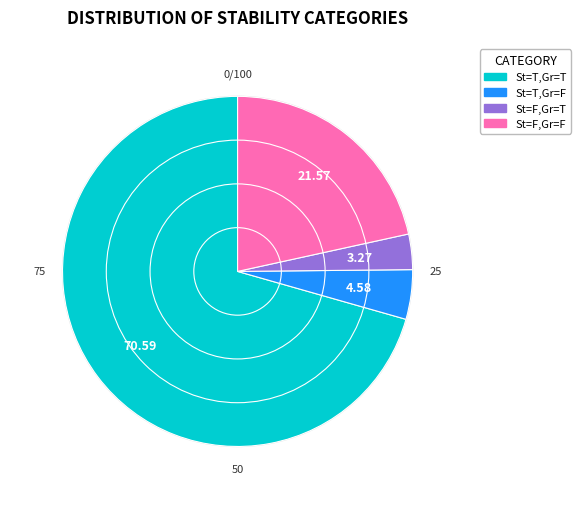

Which category has the smallest portion of the pie?

stable=false, grounded=true